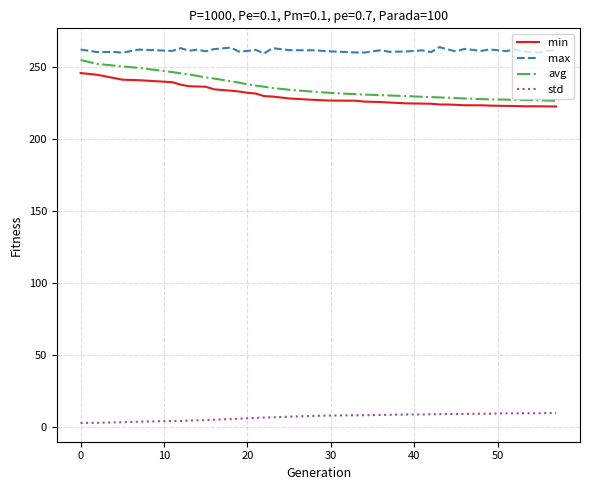

What is the difference between the maximum and minimum values in the std series?

6.9